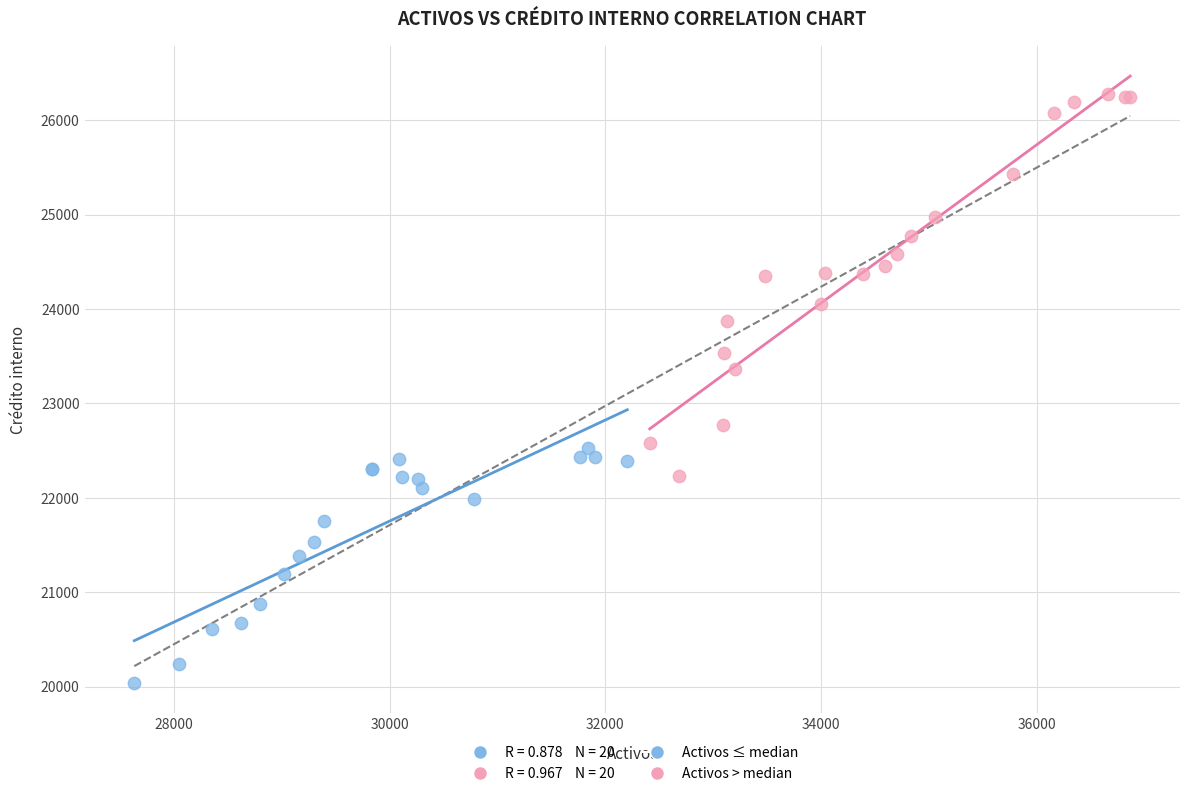

Which series reaches the maximum Y coordinate?

Activos > median